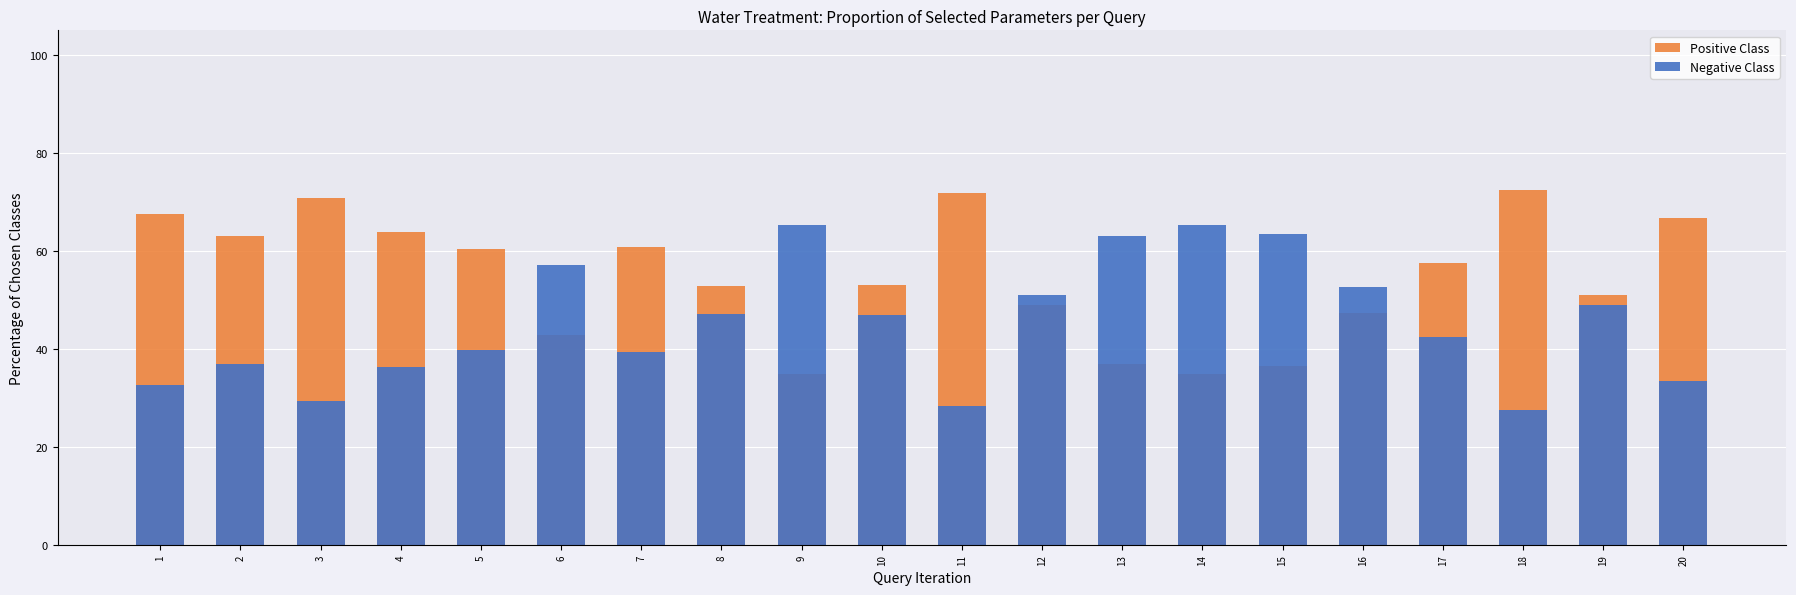

What is the value of the Positive Class bar at the 2nd from the left?

63.0